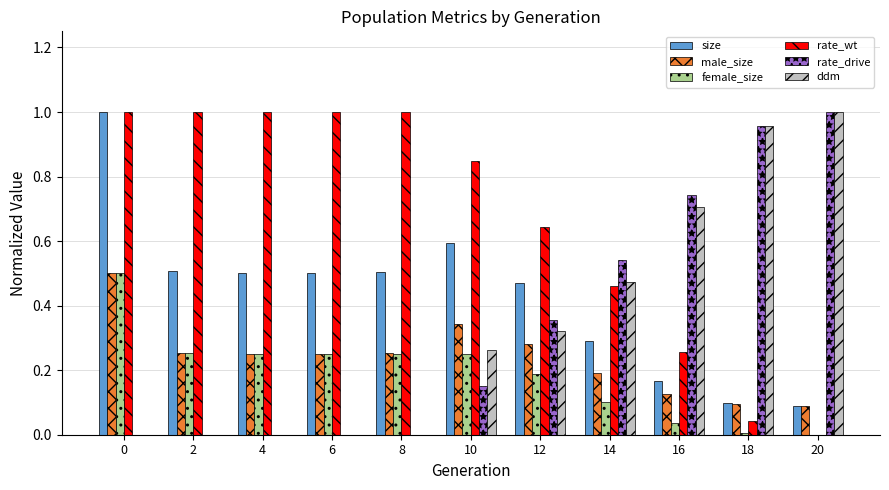

The size series shows 0.5 at 14. True or false?

False